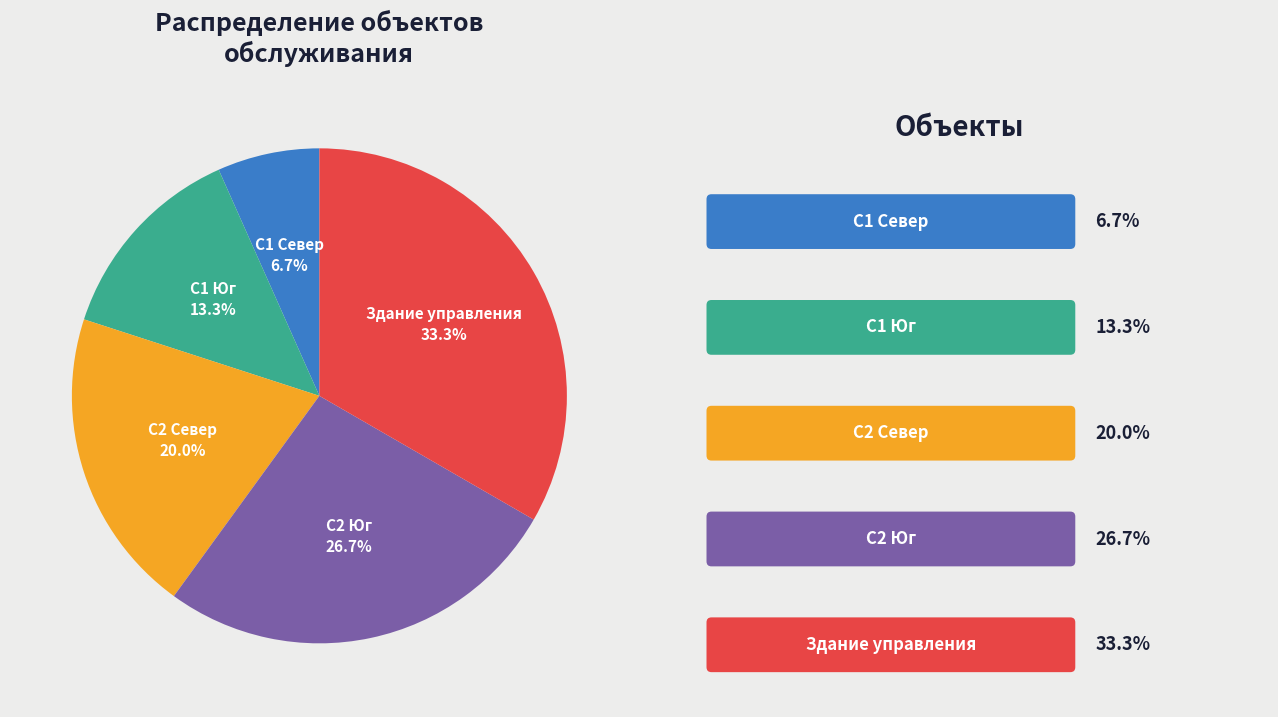

Between С2 Юг and С1 Юг, which is larger?

С2 Юг